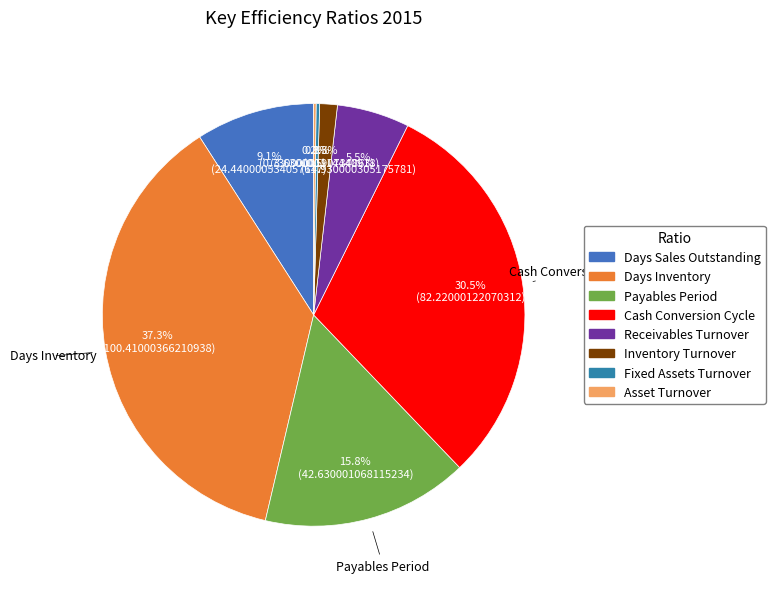

Count the number of slices in the pie.

8